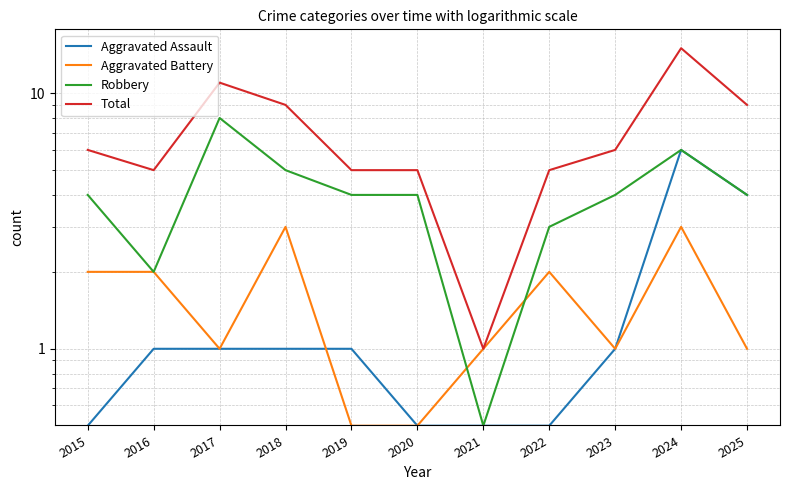

At which category does the chart reach its minimum across all series?

2015